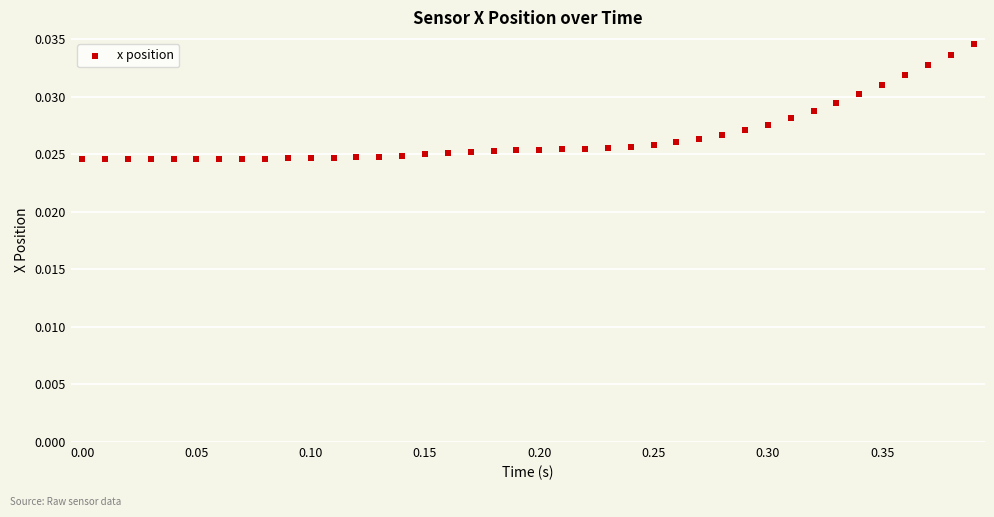

What is the range of X values (max minus min)?

0.4